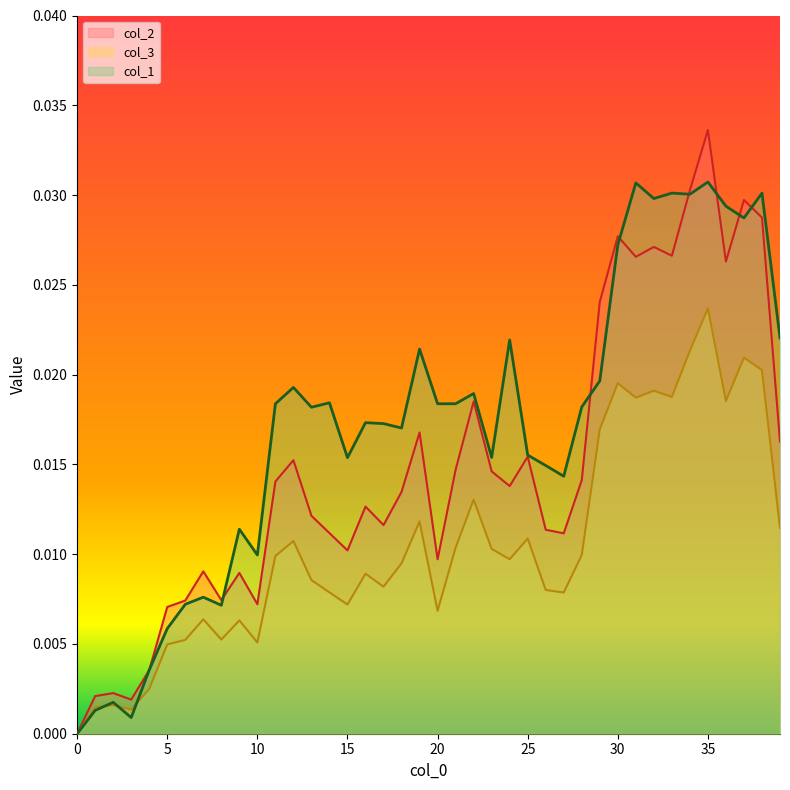

True or false: col_1 has a value of 0.0 at 22.

True